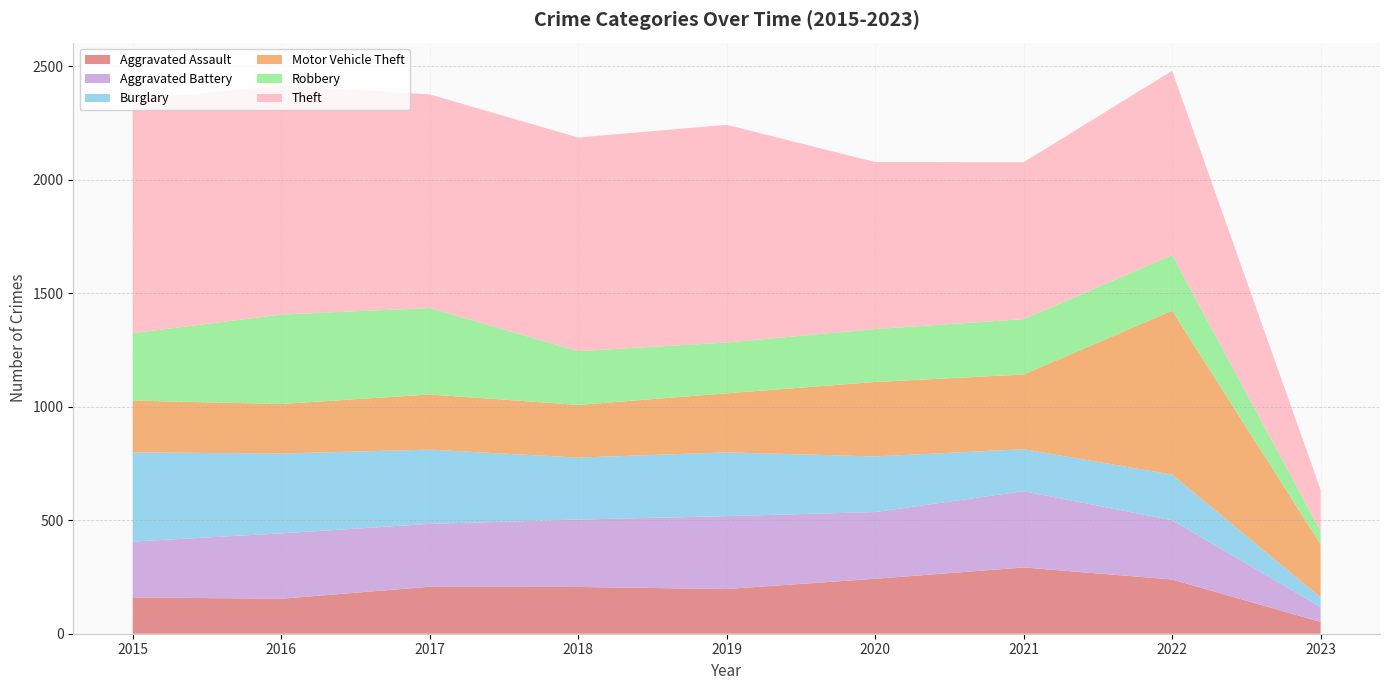

Reading right to left, what are all the values shown in this chart?

Aggravated Assault: 2023=52	2022=239	2021=292	2020=242	2019=197	2018=206	2017=207	2016=154	2015=160
Aggravated Battery: 2023=66	2022=261	2021=336	2020=294	2019=321	2018=297	2017=277	2016=288	2015=246
Burglary: 2023=42	2022=201	2021=185	2020=245	2019=281	2018=273	2017=327	2016=352	2015=393
Motor Vehicle Theft: 2023=234	2022=722	2021=329	2020=328	2019=260	2018=232	2017=243	2016=218	2015=228
Robbery: 2023=59	2022=245	2021=244	2020=233	2019=224	2018=237	2017=381	2016=394	2015=297
Theft: 2023=181	2022=812	2021=691	2020=736	2019=959	2018=941	2017=941	2016=1009	2015=1027